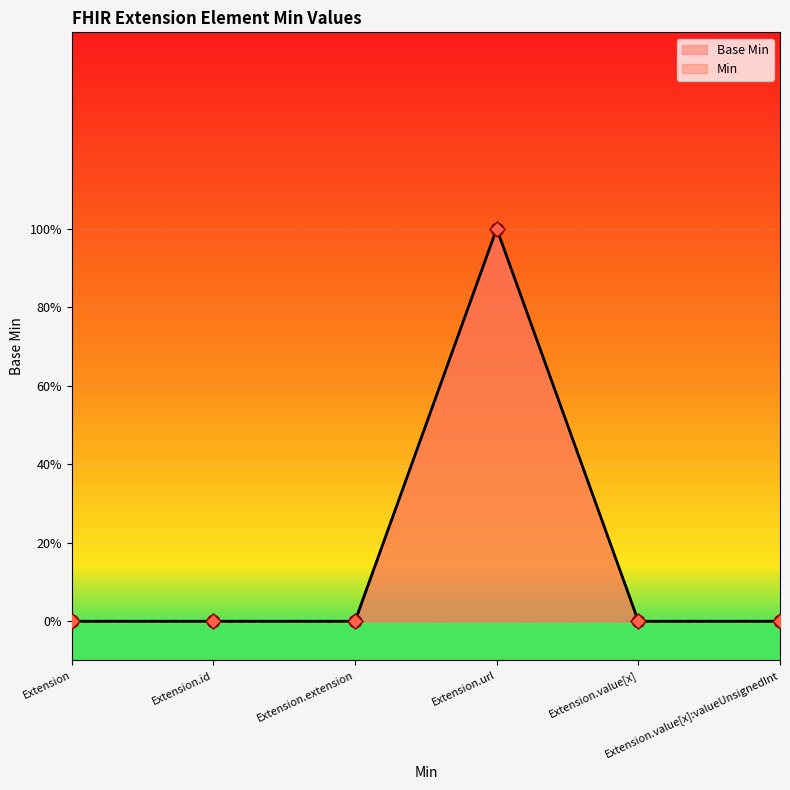

What are all the series names shown in the legend?

Base Min, Min